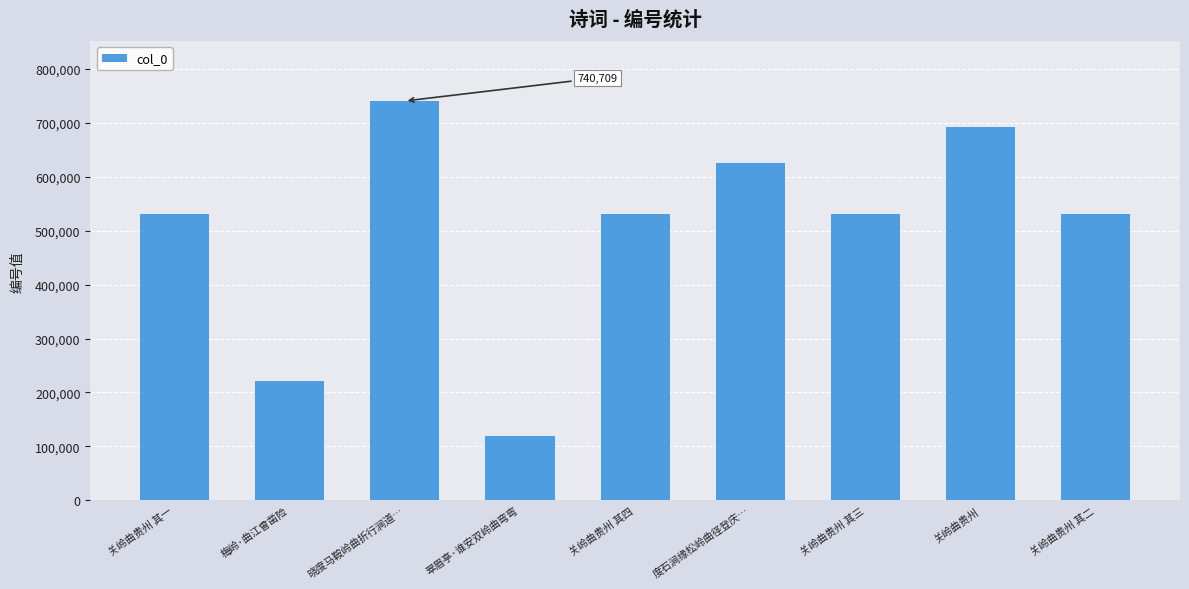

Is it true that the value at 关岭曲贵州 其三 is 530720?

True